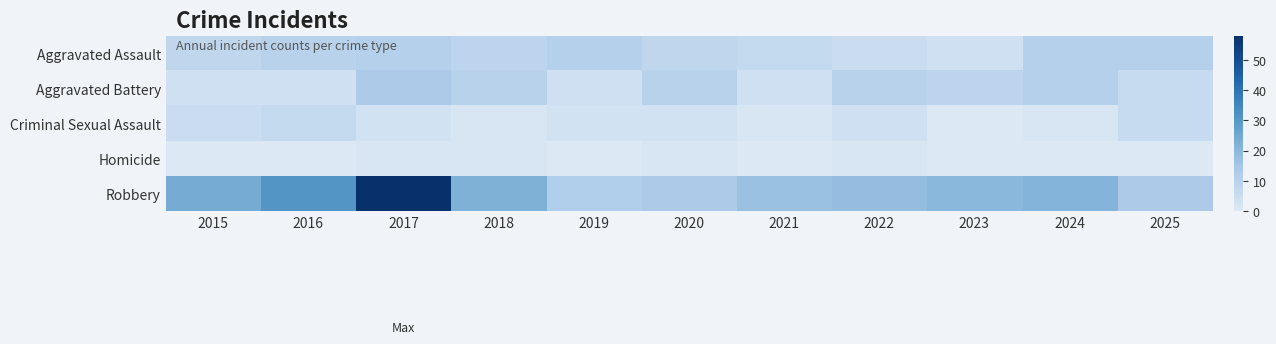

Between 2017 and 2022, which is larger?

2017